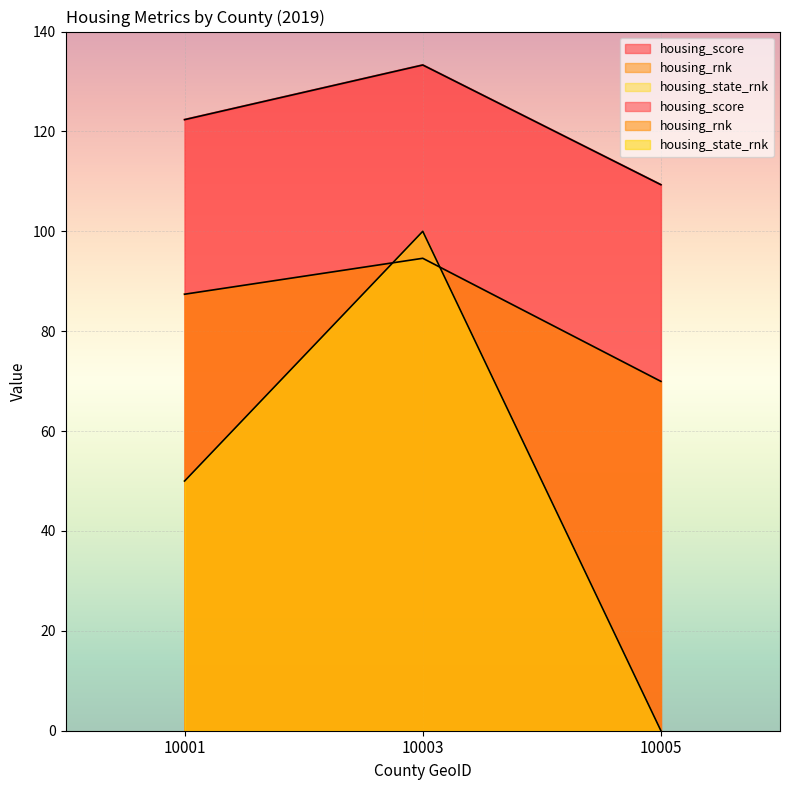

How many data points in housing_score are less than 122?

1